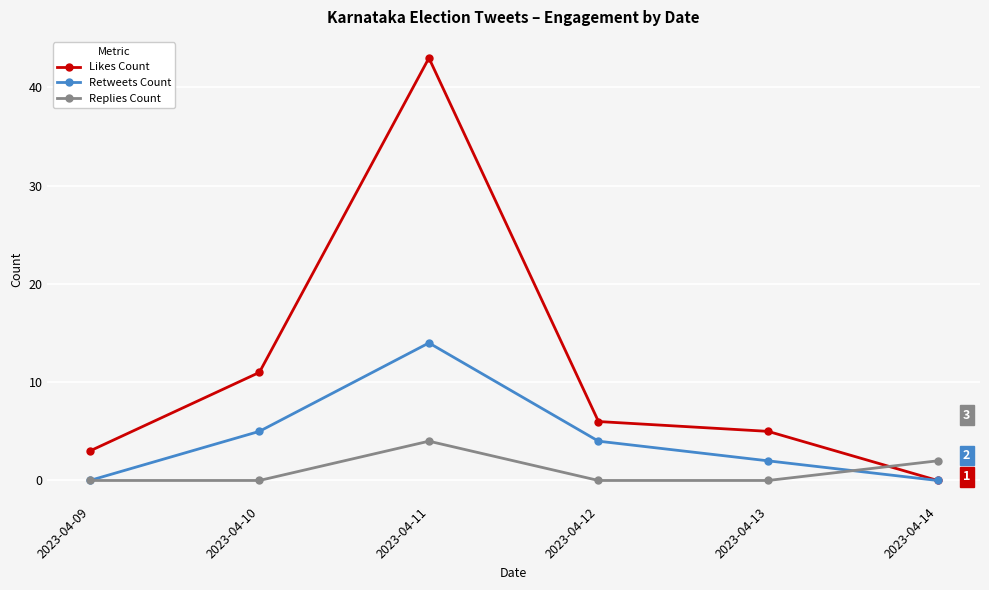

What is the value of the Retweets Count point at the 3rd from the left?

14